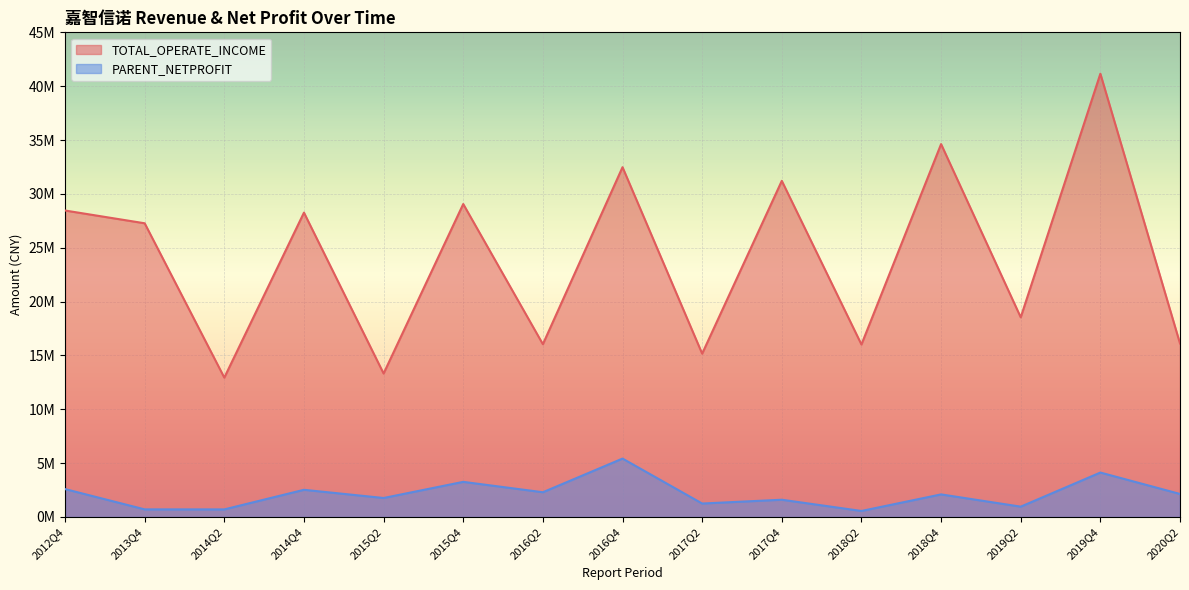

True or false: TOTAL_OPERATE_INCOME and PARENT_NETPROFIT cross at least once.

False